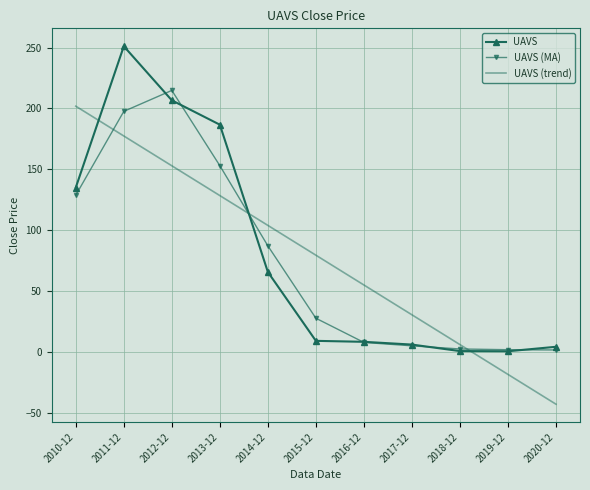

Read the UAVS value at 2019-12.

0.5